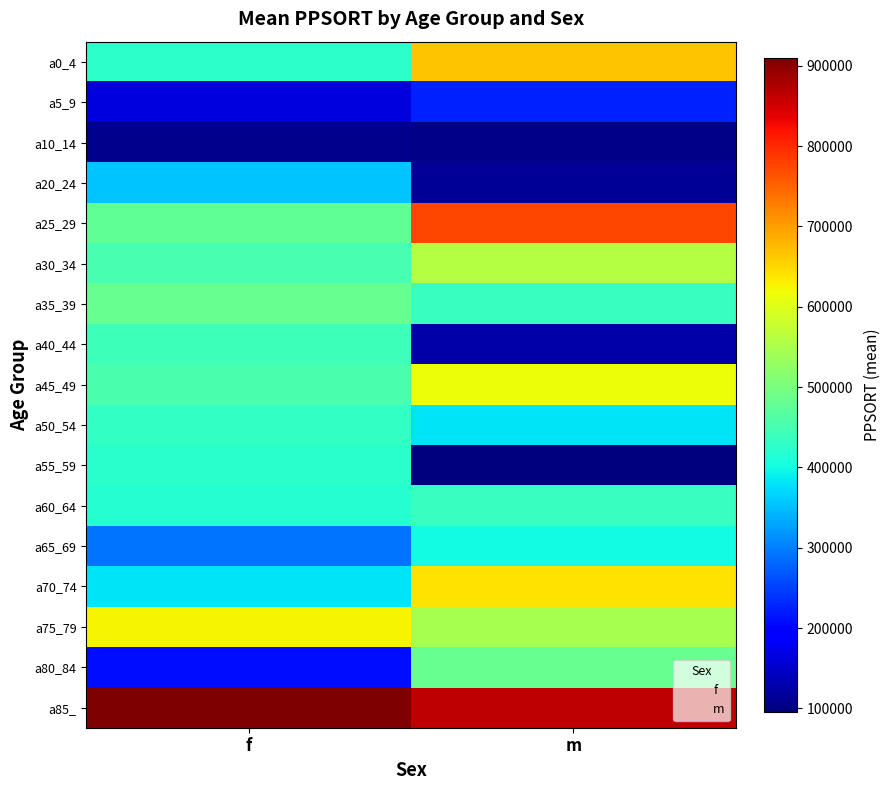

Reading left to right, list all the values displayed in this chart.

a0_4: f=425485	m=667547
a5_9: f=163886	m=225474
a10_14: f=107968	m=105311
a20_24: f=354215	m=114917
a25_29: f=477498	m=773805
a30_34: f=448975	m=559170
a35_39: f=482155	m=435556
a40_44: f=439680	m=125527
a45_49: f=455020	m=616748
a50_54: f=430910	m=380593
a55_59: f=422403	m=96034
a60_64: f=417619	m=435214
a65_69: f=290781	m=399544
a70_74: f=381248	m=640956
a75_79: f=626123	m=546707
a80_84: f=207794	m=483593
a85_: f=909917	m=865256